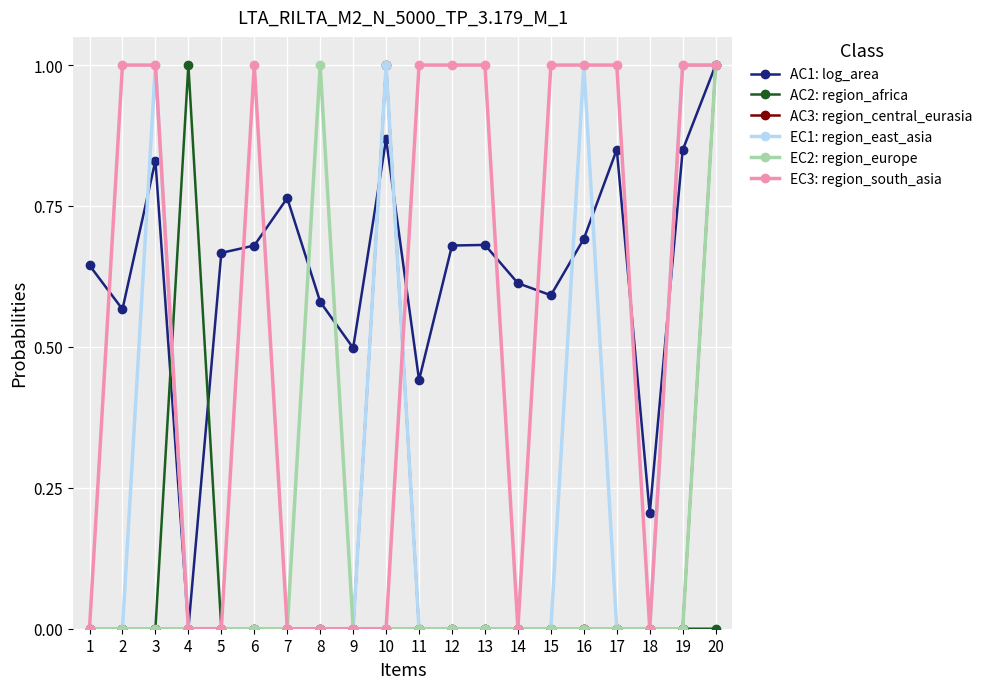

How many lines are shown in the chart?

6